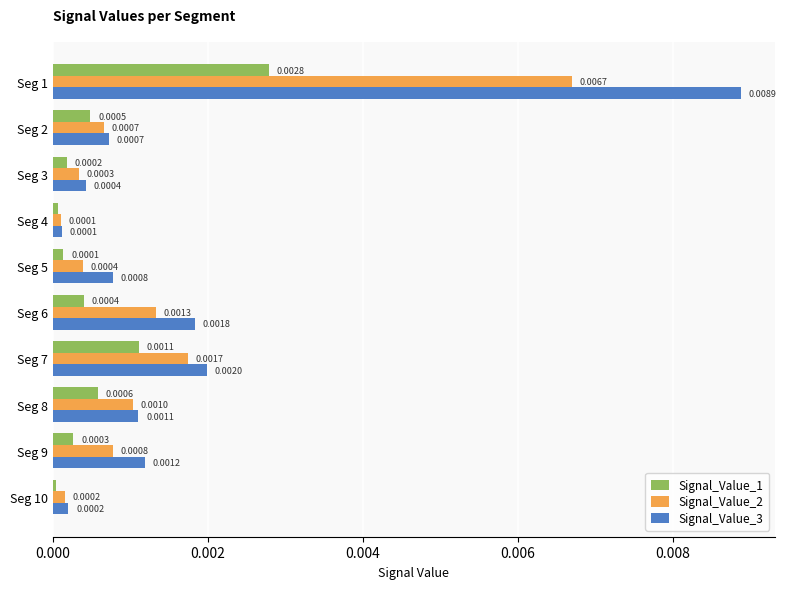

Which series has the widest spread of values?

Signal_Value_3